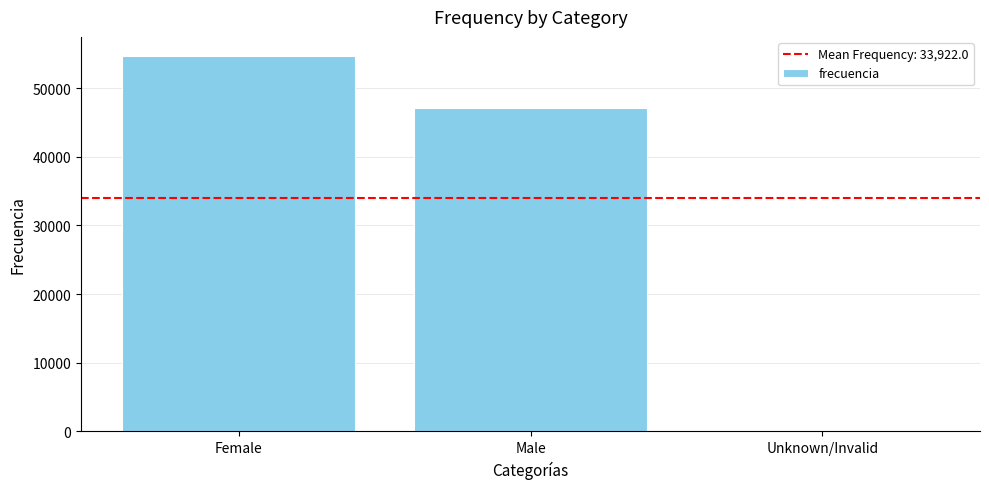

What is the sum of the values at Male and Female?

101763